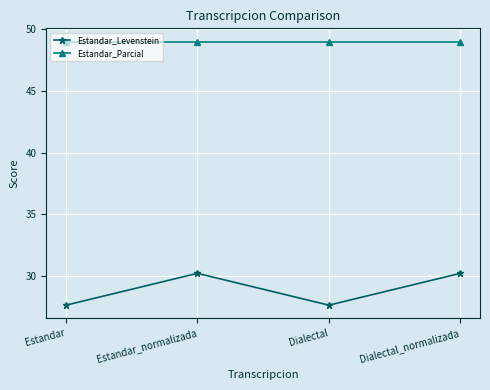

At Dialectal_normalizada, list the series in order from smallest to largest.

Estandar_Levenstein, Estandar_Parcial